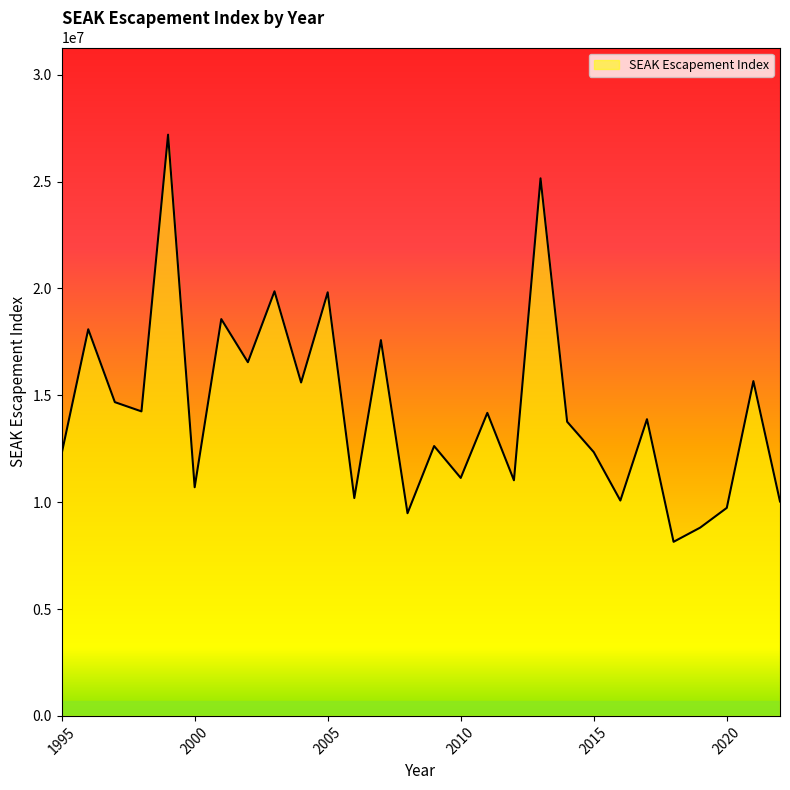

What is the smallest value displayed?

8145577